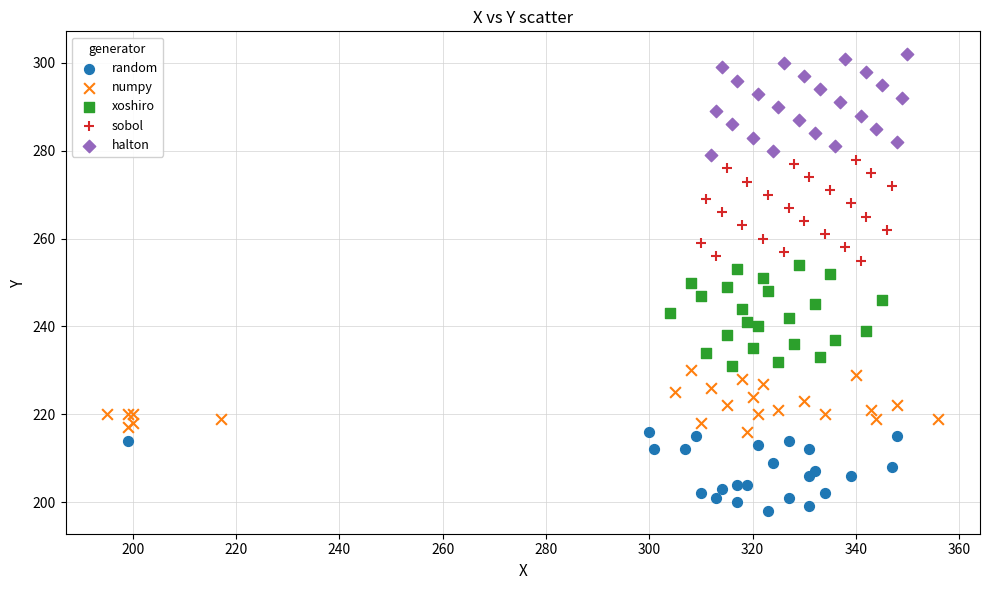

Which series contains the lowest Y value?

random